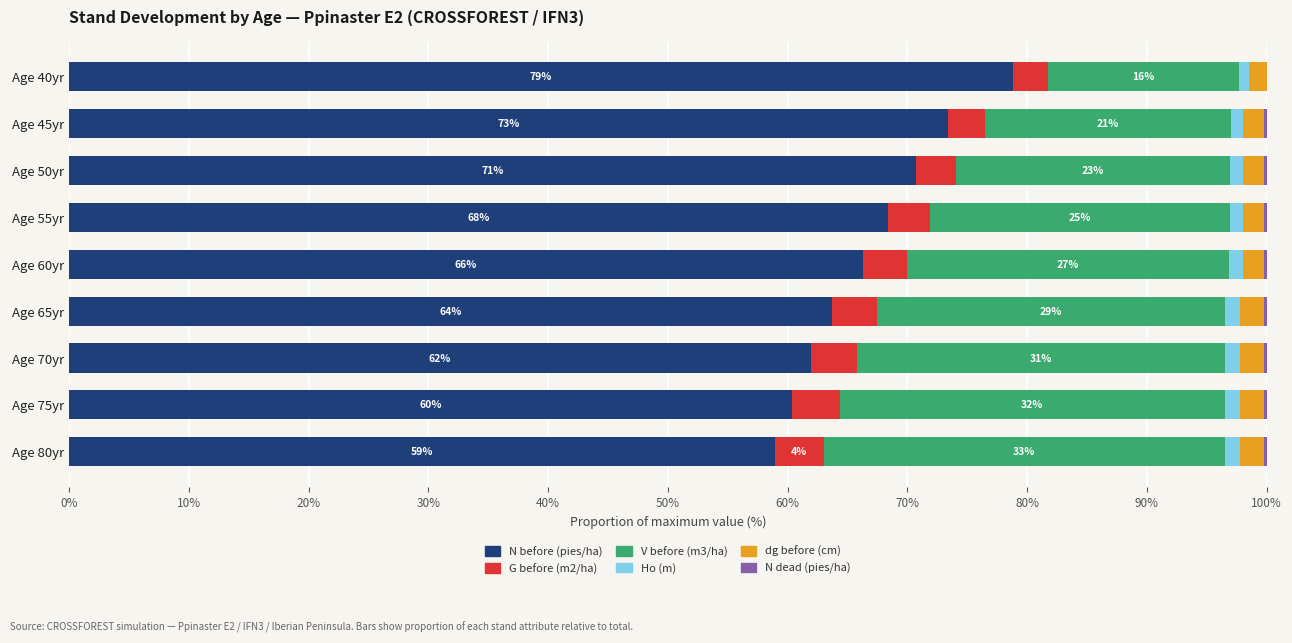

Which category has the highest value in the N before (pies/ha) series?

Age 40yr